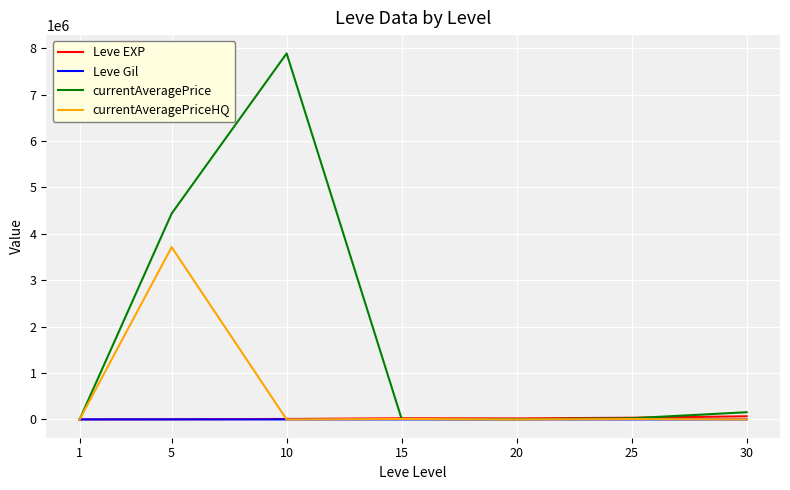

Which series has the largest range (max minus min)?

currentAveragePrice